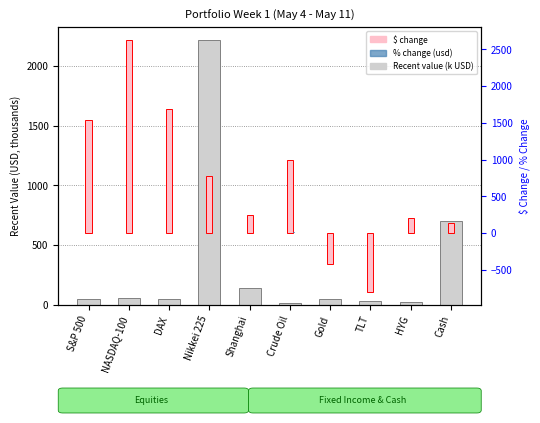

Rank the series by their maximum value, from highest to lowest.

$ change, Recent value, % change (usd)